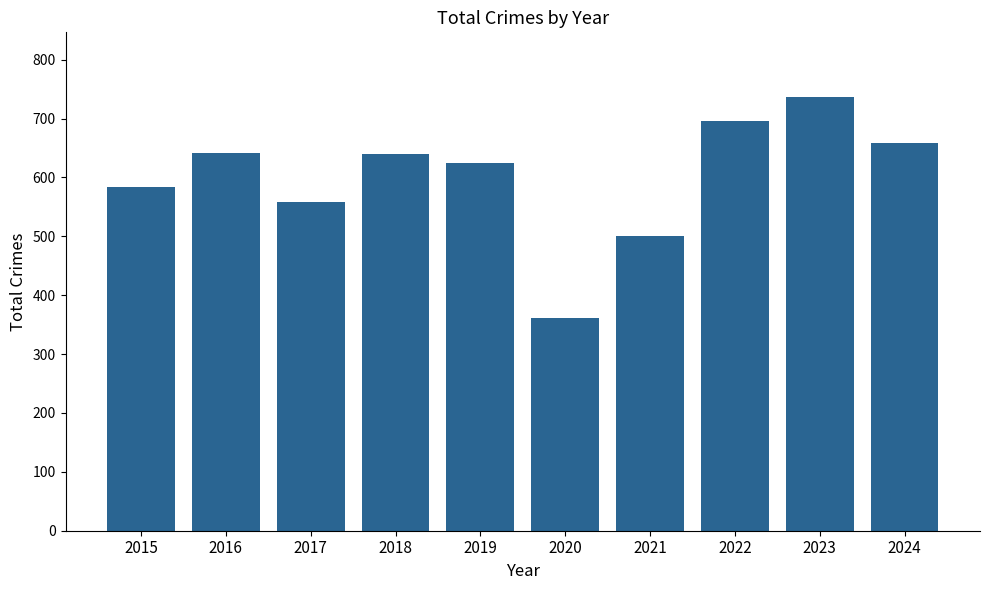

At which label does the data first exceed 639?

2016